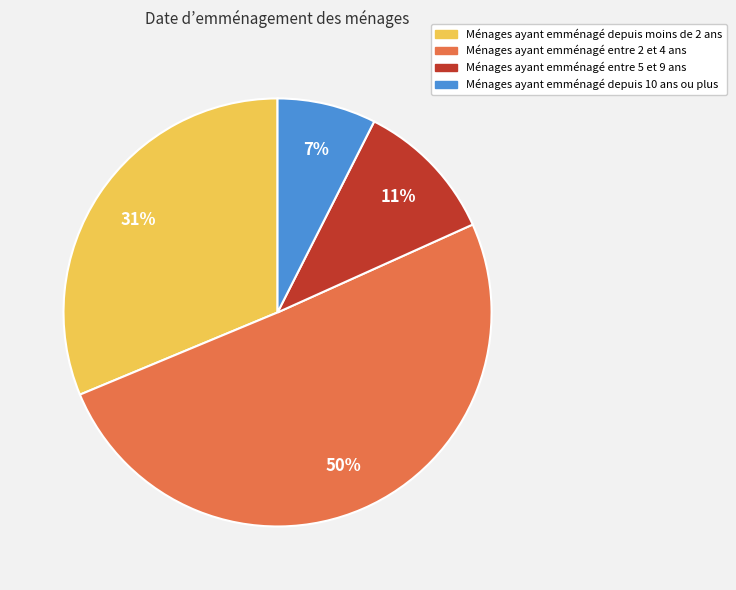

Is there any slice that represents more than half of the pie?

Yes